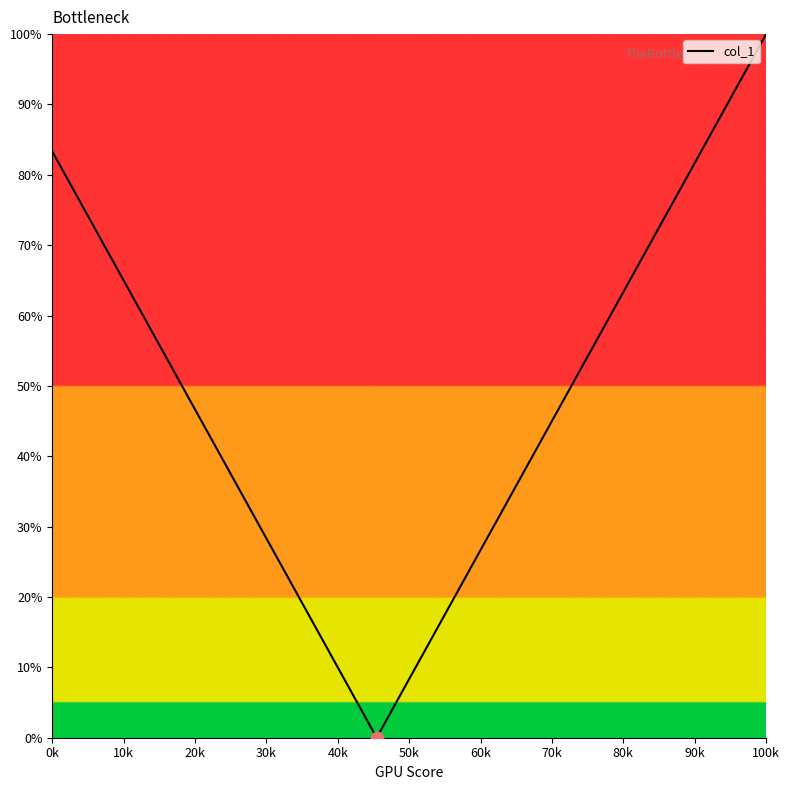

What is the greatest value displayed?

100.0